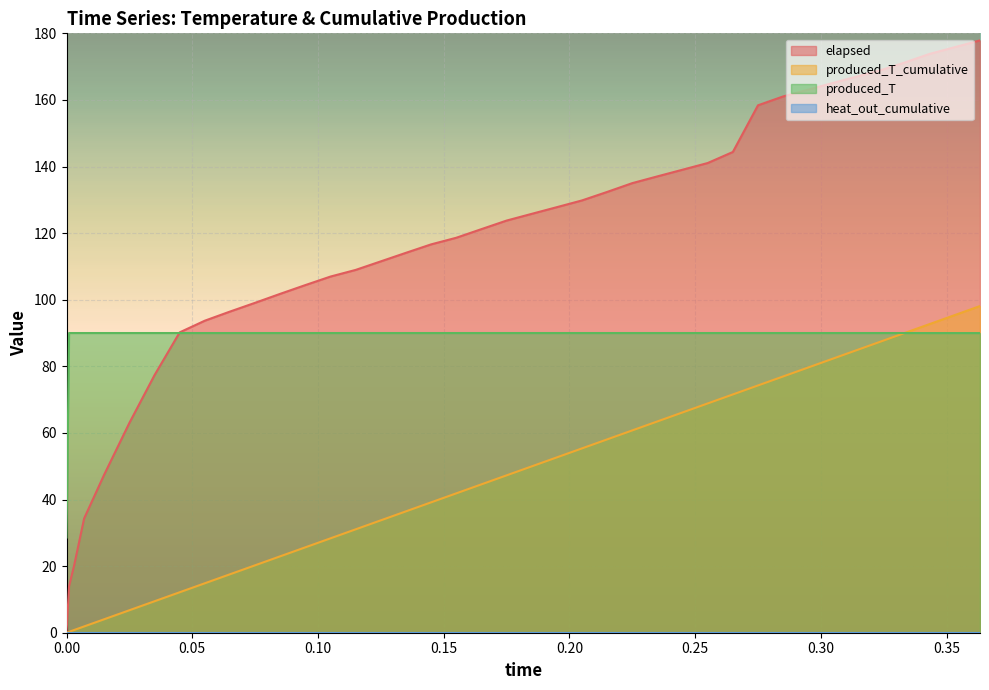

What is the value of the elapsed point at the 24th from the left?

129.8